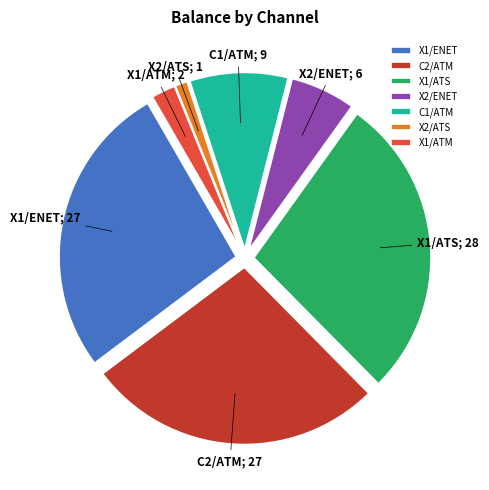

Is it true that X1/ENET is 14% of the pie?

False